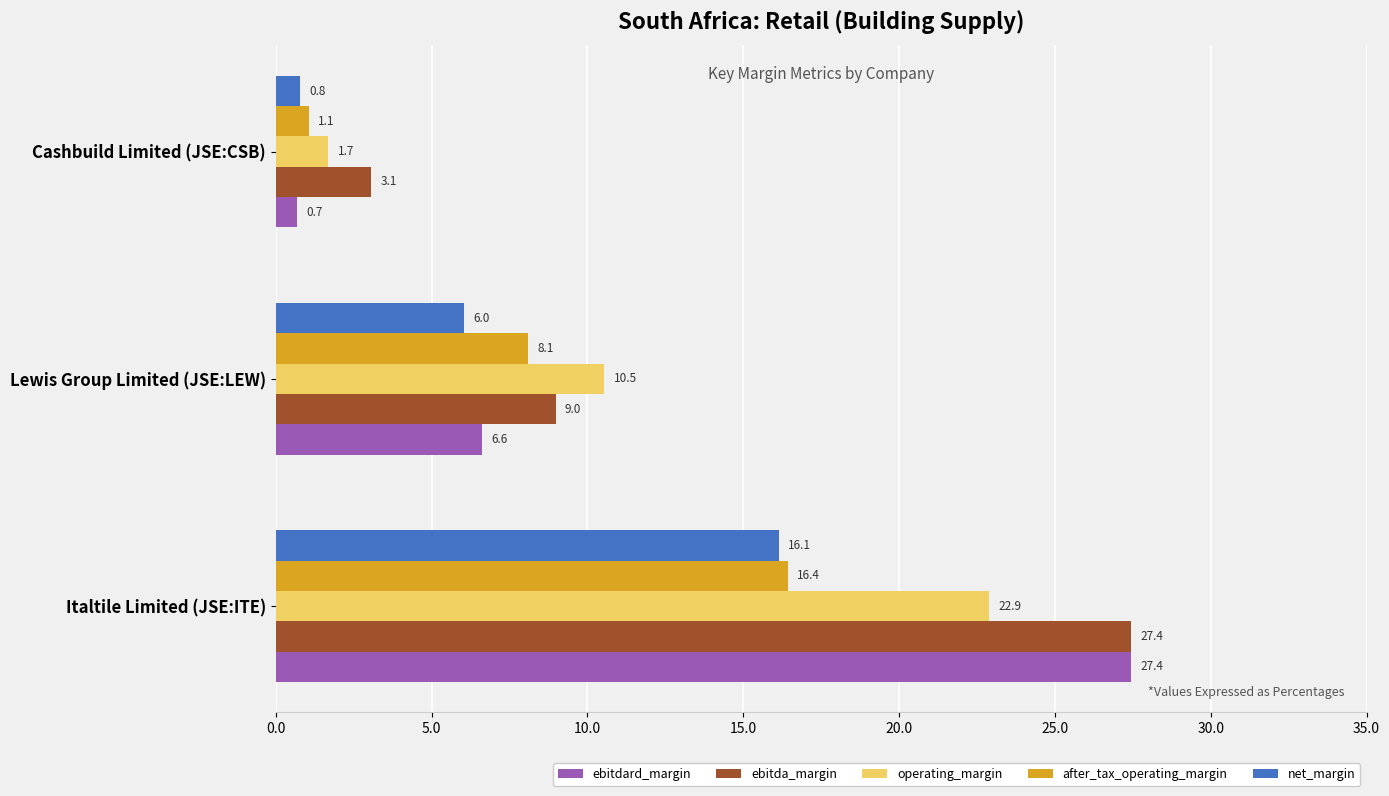

Between Italtile Limited (JSE:ITE) and Cashbuild Limited (JSE:CSB), which series saw the biggest shift?

ebitdard_margin